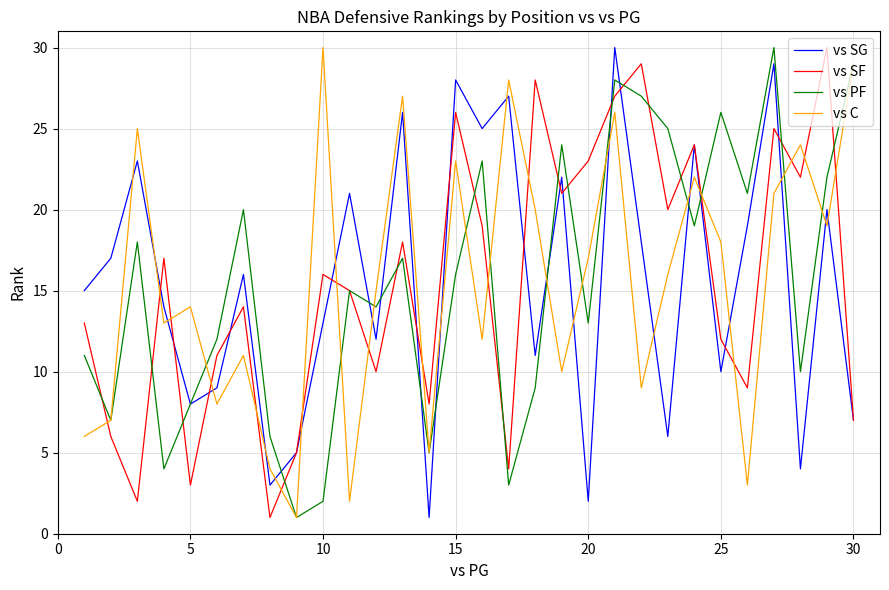

After their last crossing, which series has the higher values: vs C or vs SF?

vs C